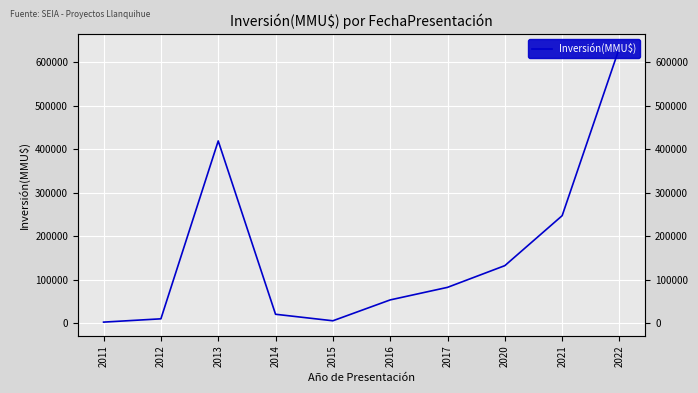

How many data points are above 82000?

4